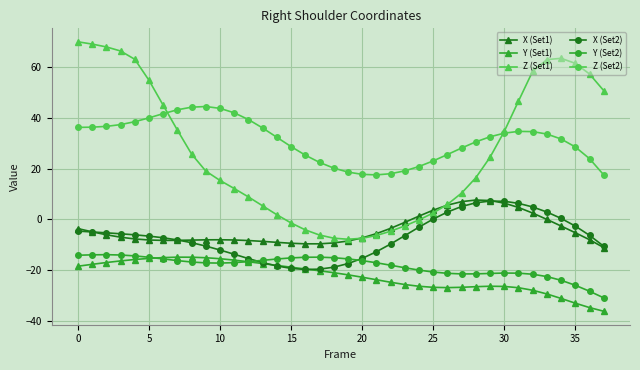

Which series has the largest total across all categories?

Z (Set2)